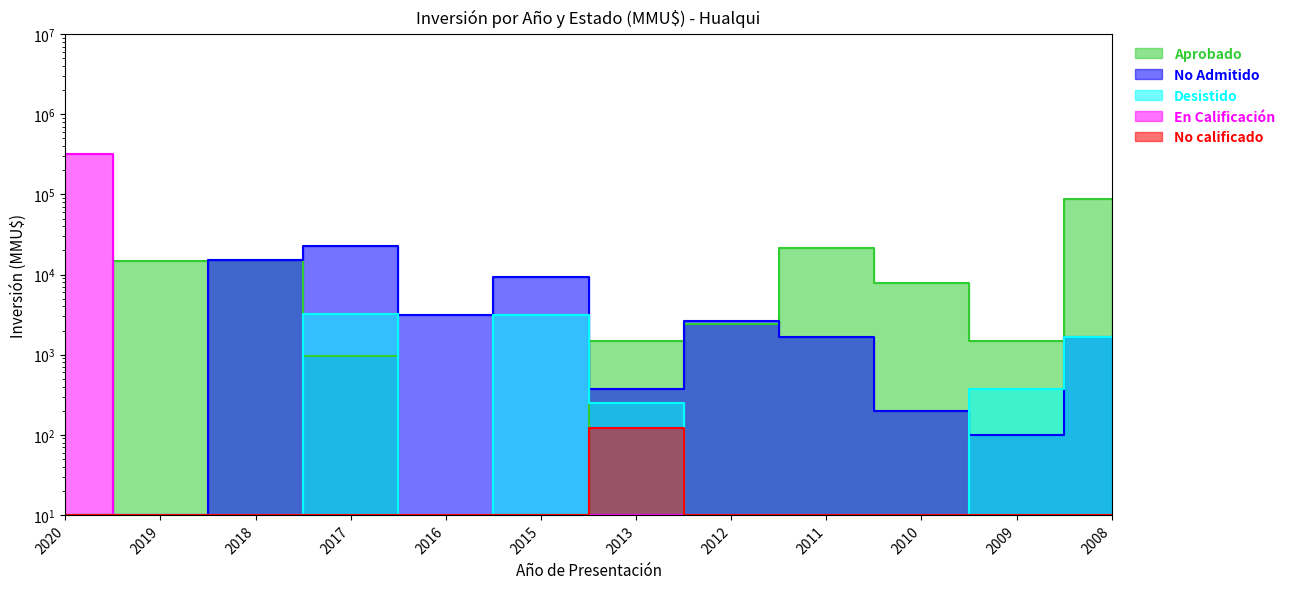

What is the maximum value shown in the chart?

324020